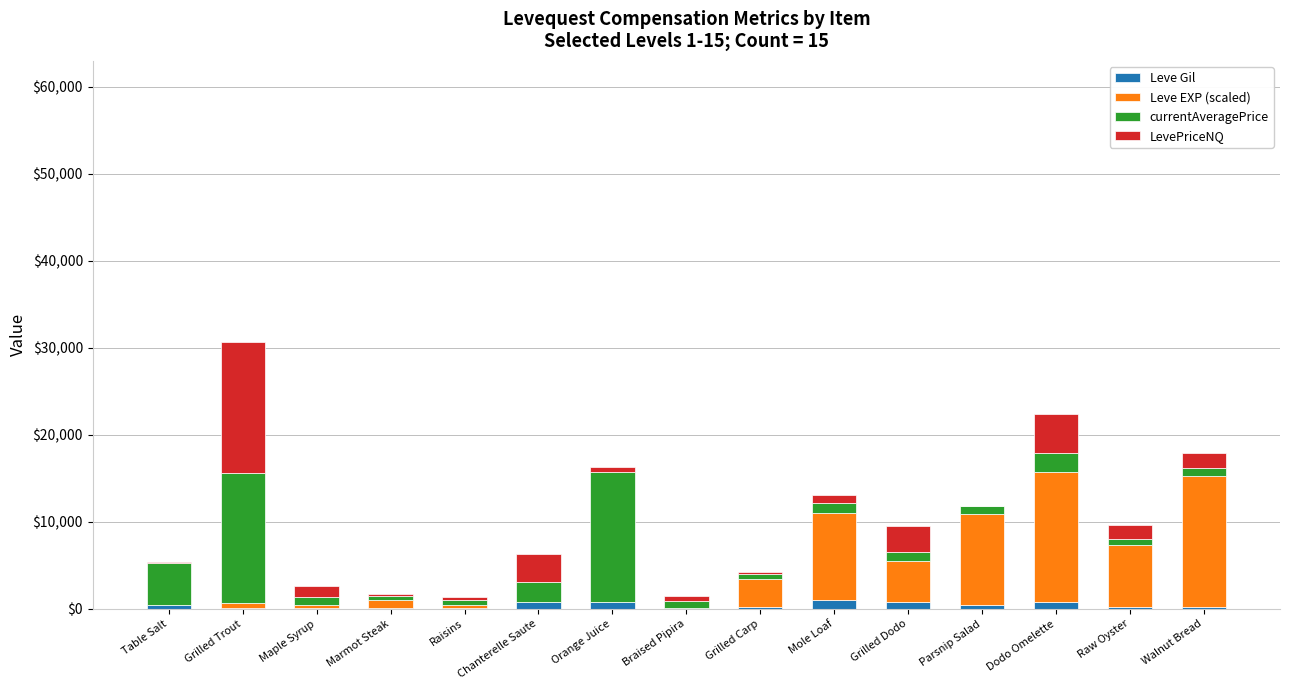

At which category is the sum across all series the highest?

Grilled Trout